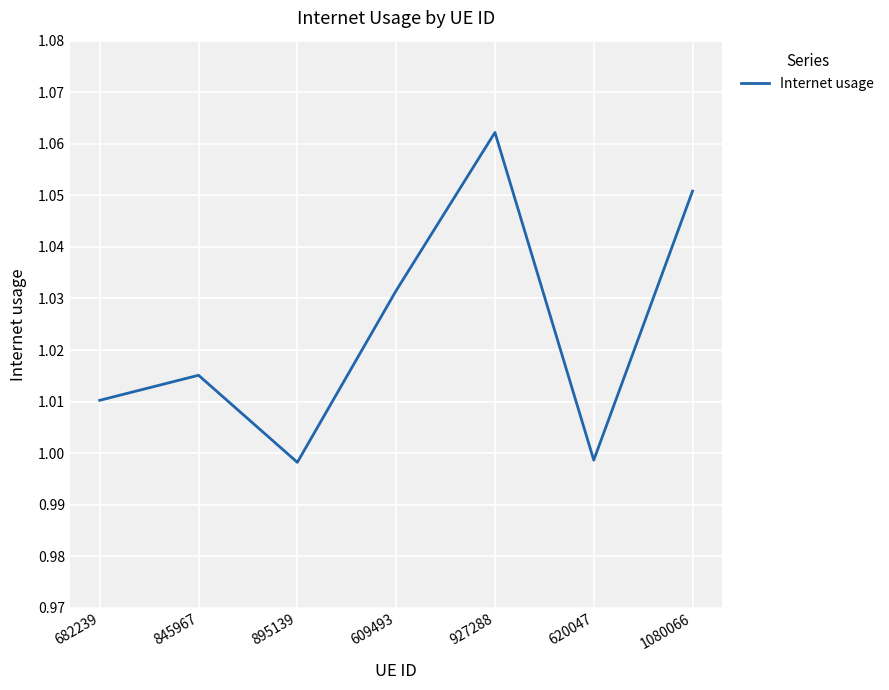

What is the ratio of the value at 895139 to the value at 1080066?

0.9